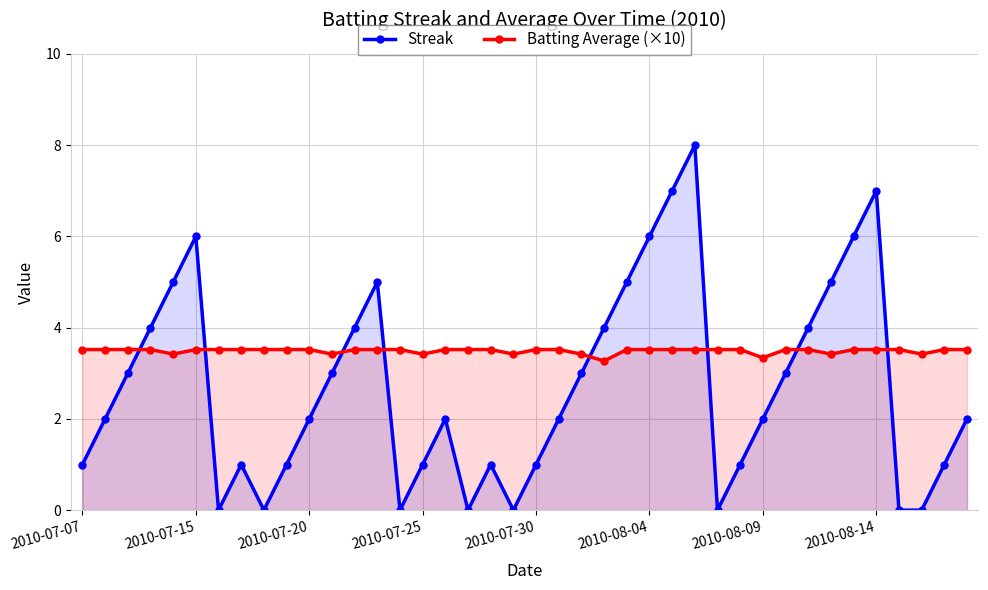

How many interior local peaks does the Streak series have?

7